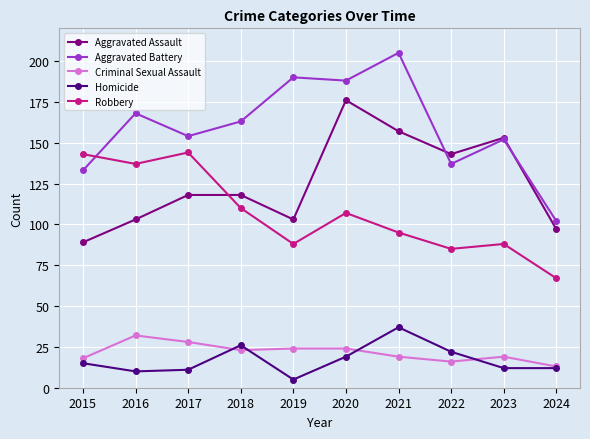

At 2021, list the series in order from smallest to largest.

Criminal Sexual Assault, Homicide, Robbery, Aggravated Assault, Aggravated Battery